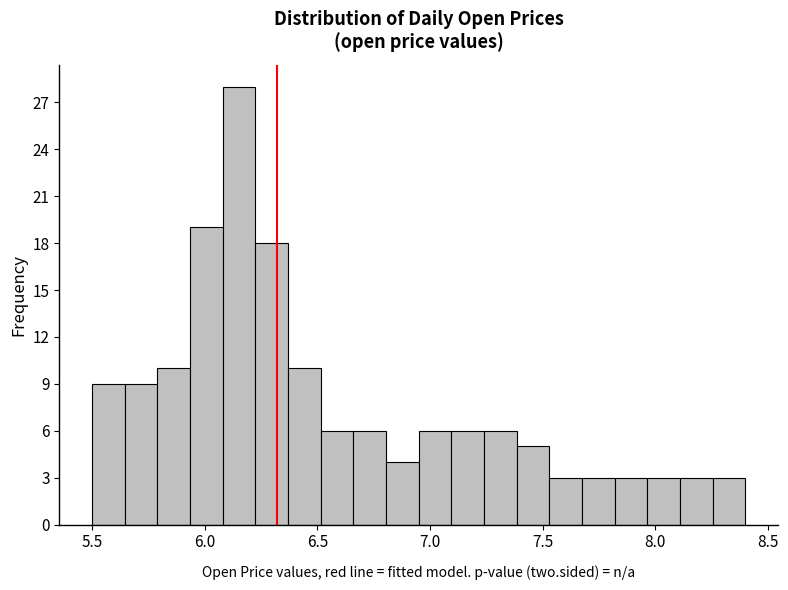

Around what value on the x-axis is the tallest bar? Give the approximate position of its centre, as read against the axis.

6.15